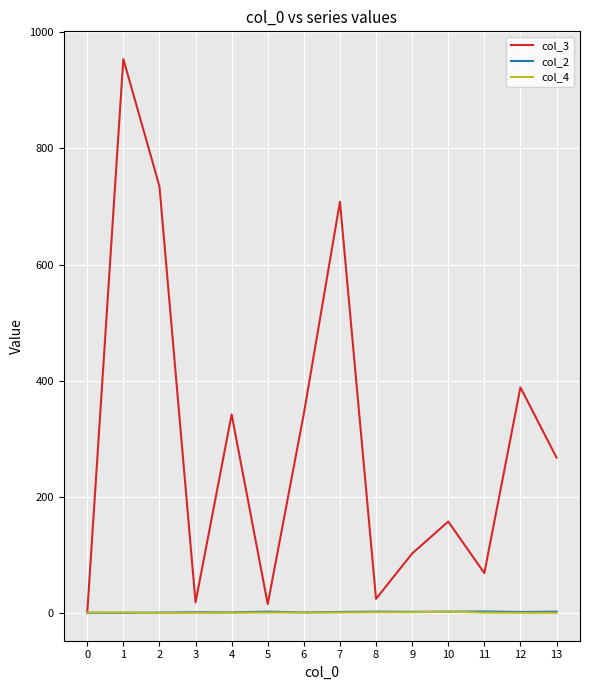

What are all the series names shown in the legend?

col_3, col_2, col_4